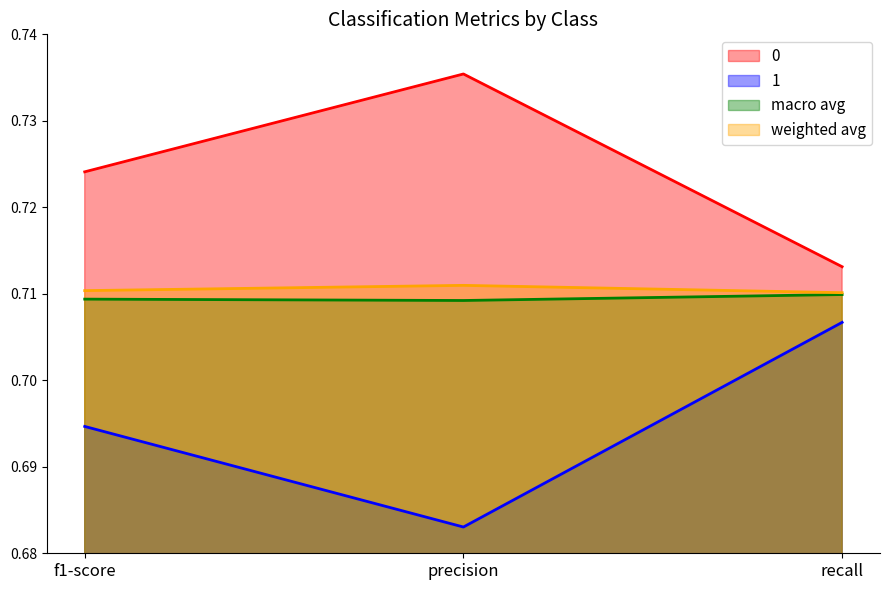

The 1 series shows 0.4 at precision. True or false?

False